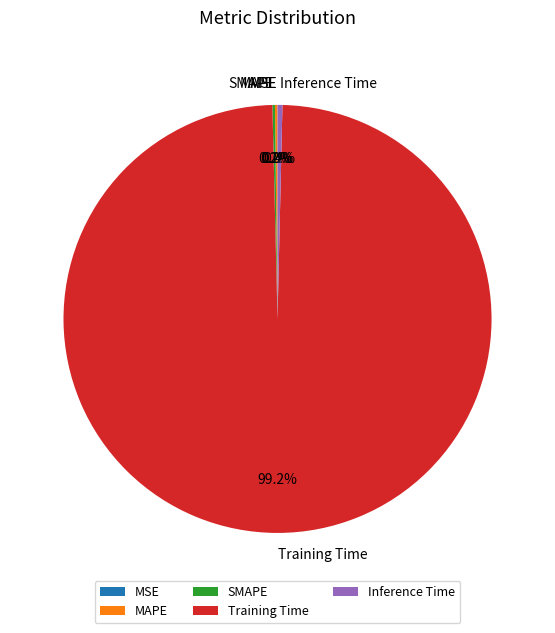

What is the largest slice in the pie chart?

Training Time